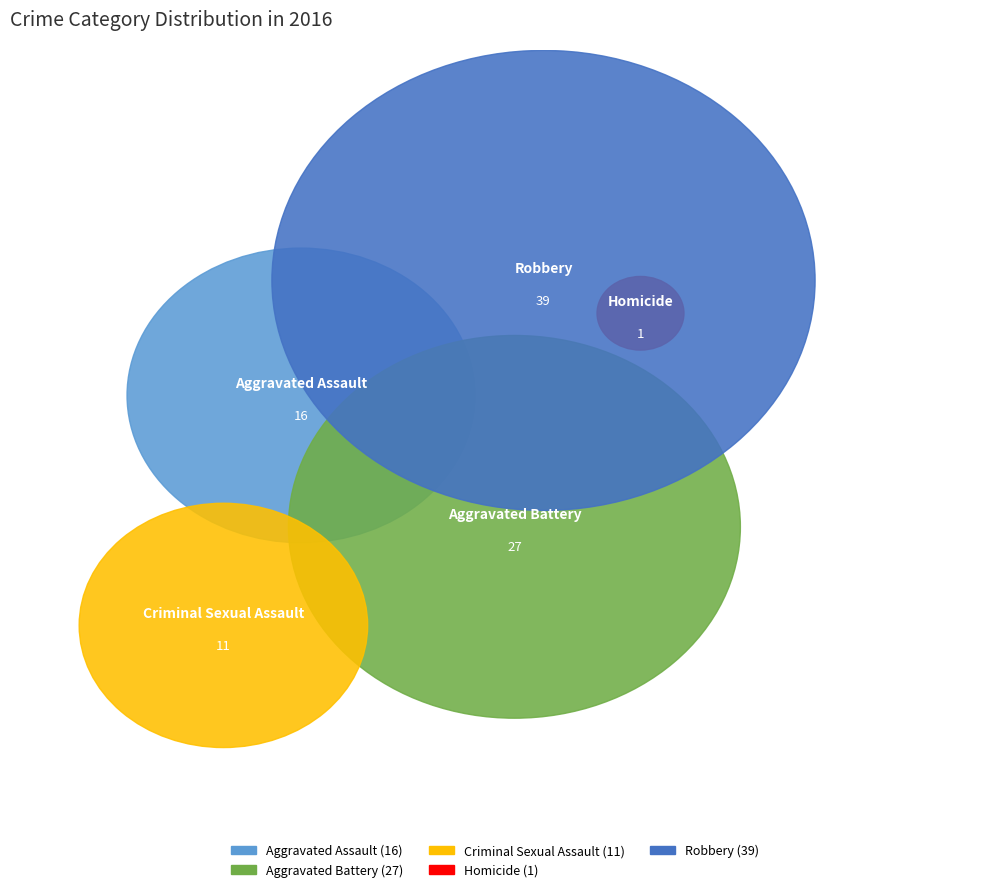

What percentage is the Robbery slice, to the nearest percent?

41%